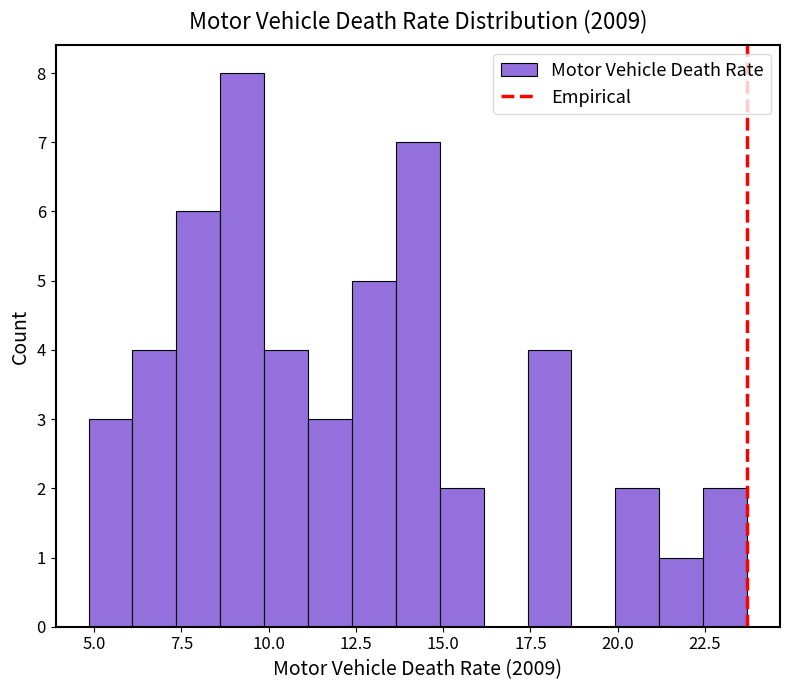

Read against the x-axis, roughly where is the centre of the tallest bar?

9.0